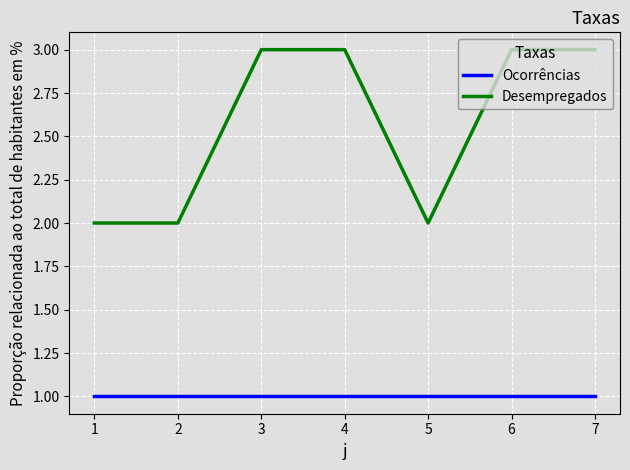

True or false: Desempregados and Ocorrências cross at least once.

False